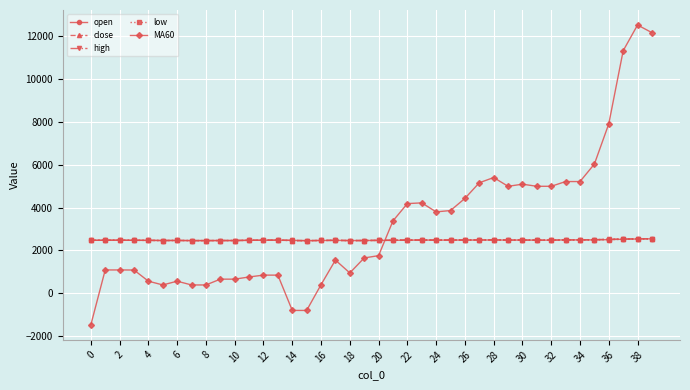

At how many categories does at least one series exceed 11013?

3